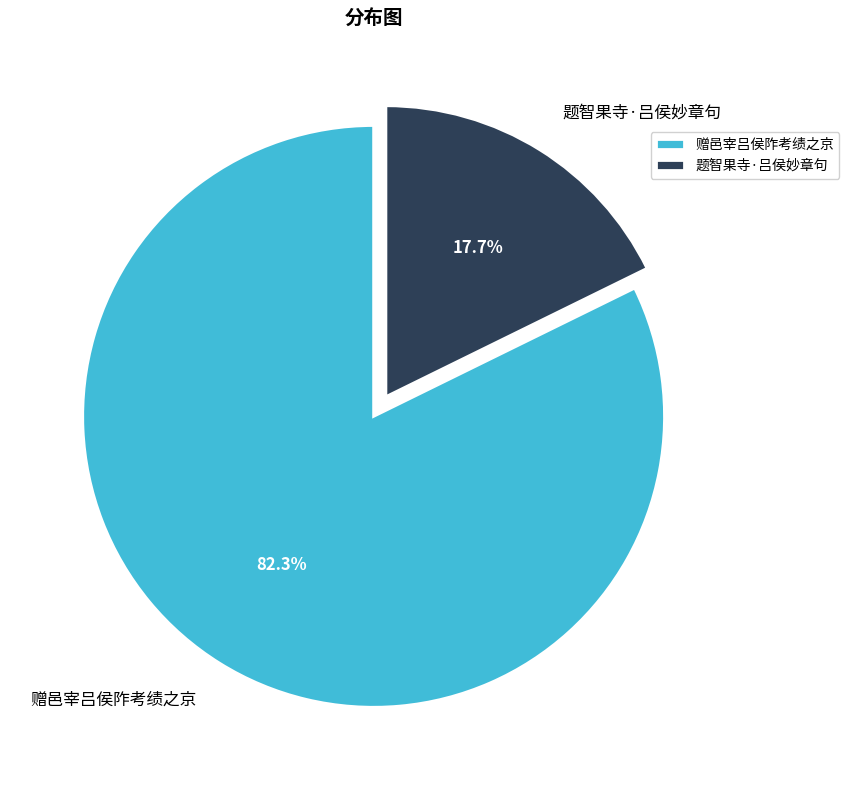

Between 题智果寺·吕侯妙章句 and 赠邑宰吕侯阼考绩之京, which is larger?

赠邑宰吕侯阼考绩之京